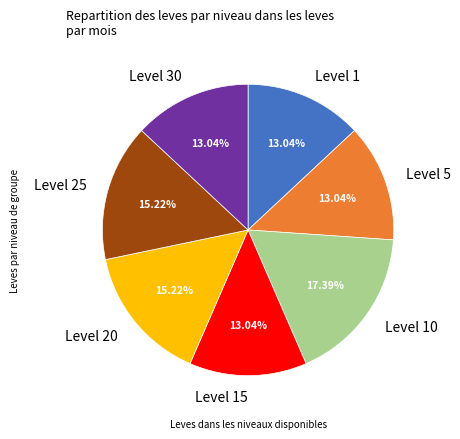

Does Level 1 represent more than half of the total?

No